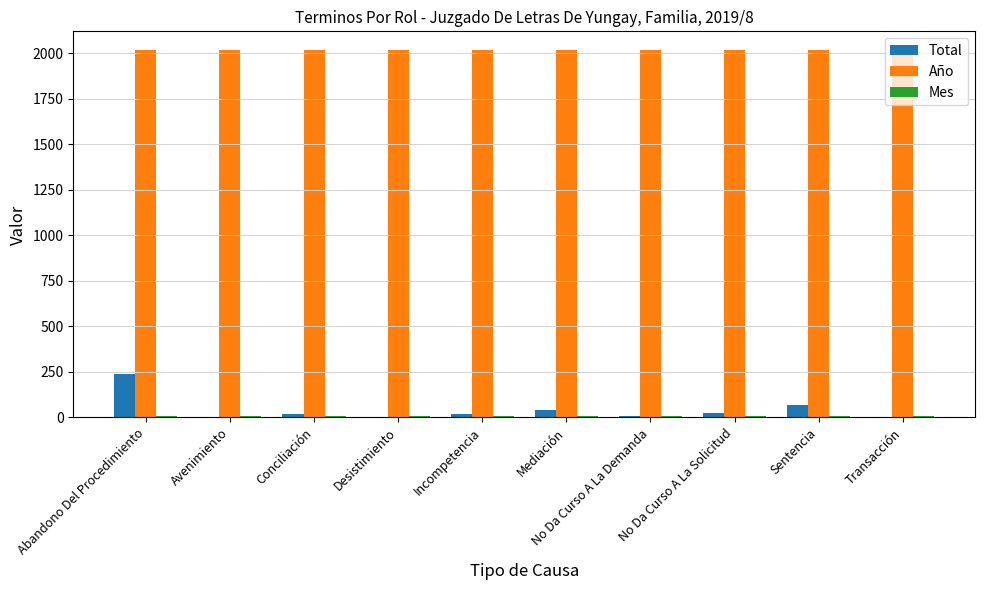

What is the highest value of the Año series?

2019